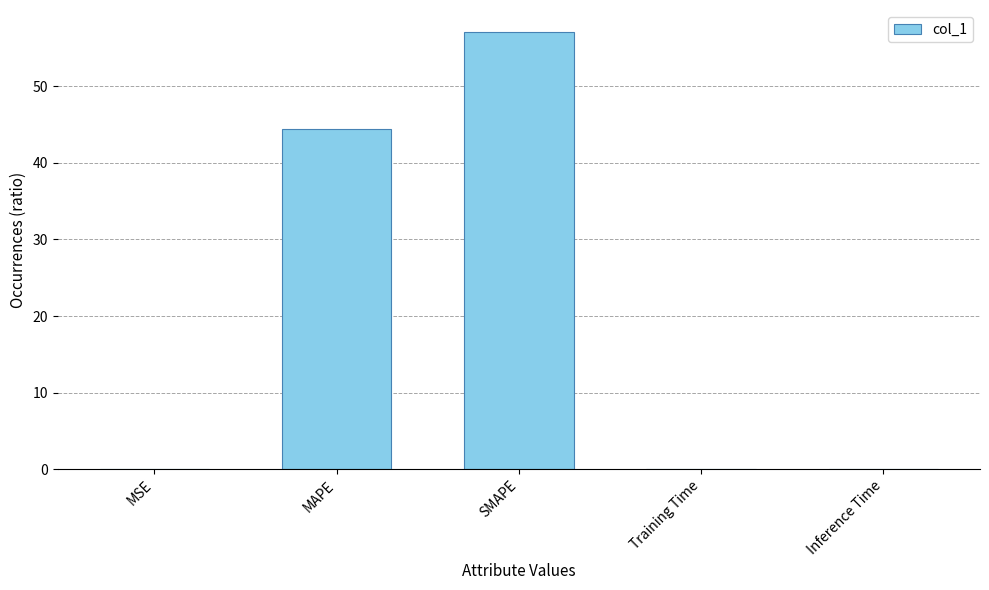

The value at MSE is 0.0. True or false?

True